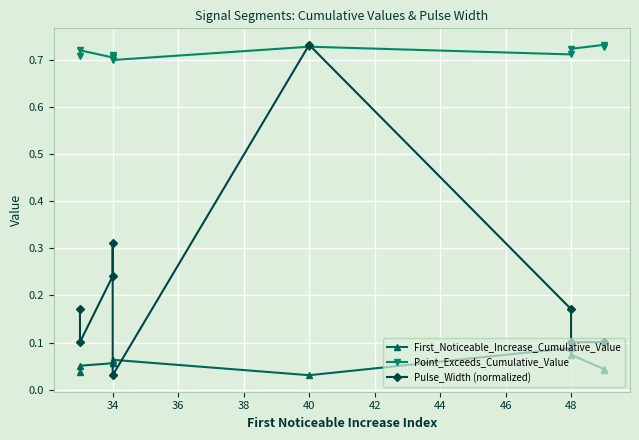

What is the difference between the maximum and minimum values in the Pulse_Width (normalized) series?

0.7